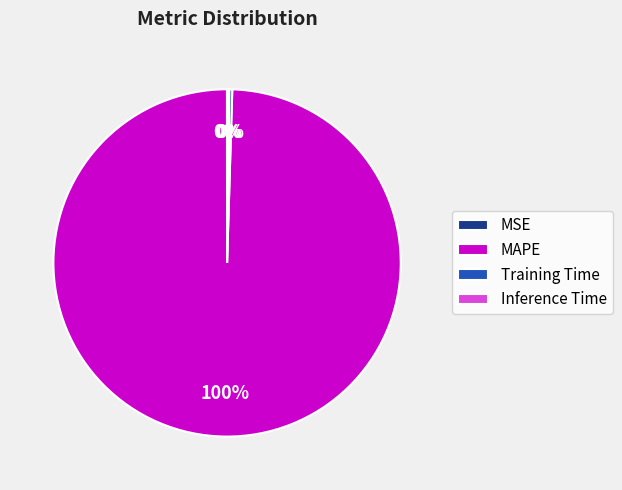

The Training Time slice represents 0% of the pie. True or false?

True